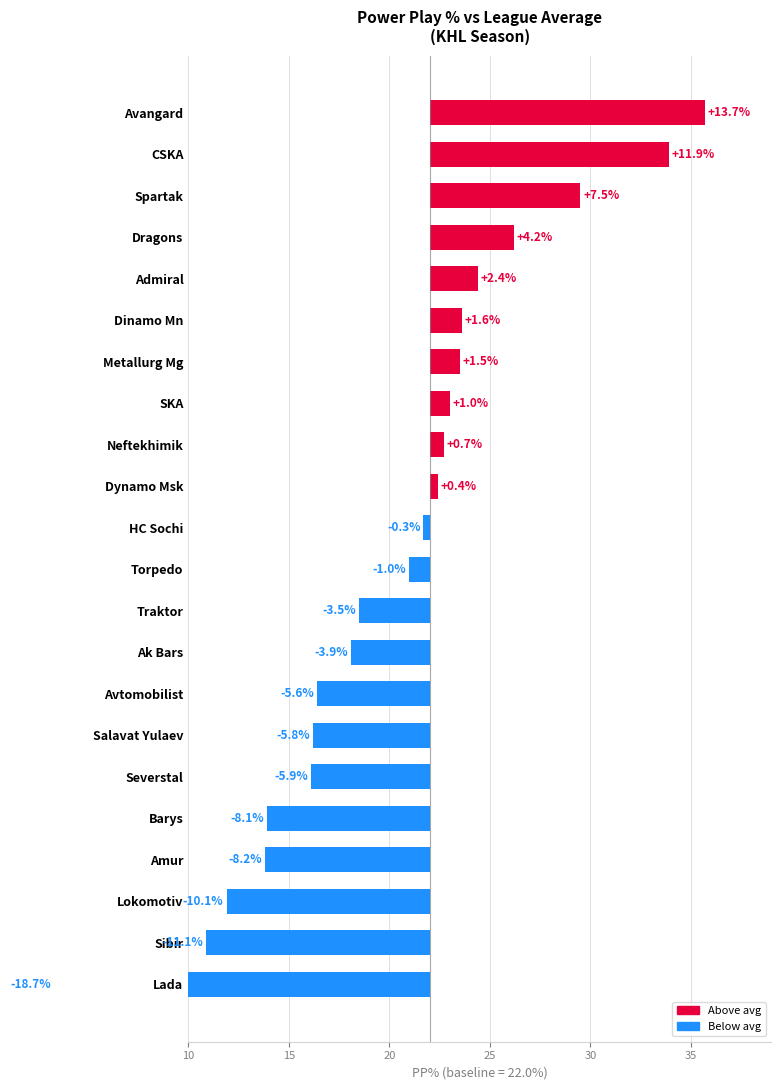

Is it true that the value at Barys is -8.1?

True